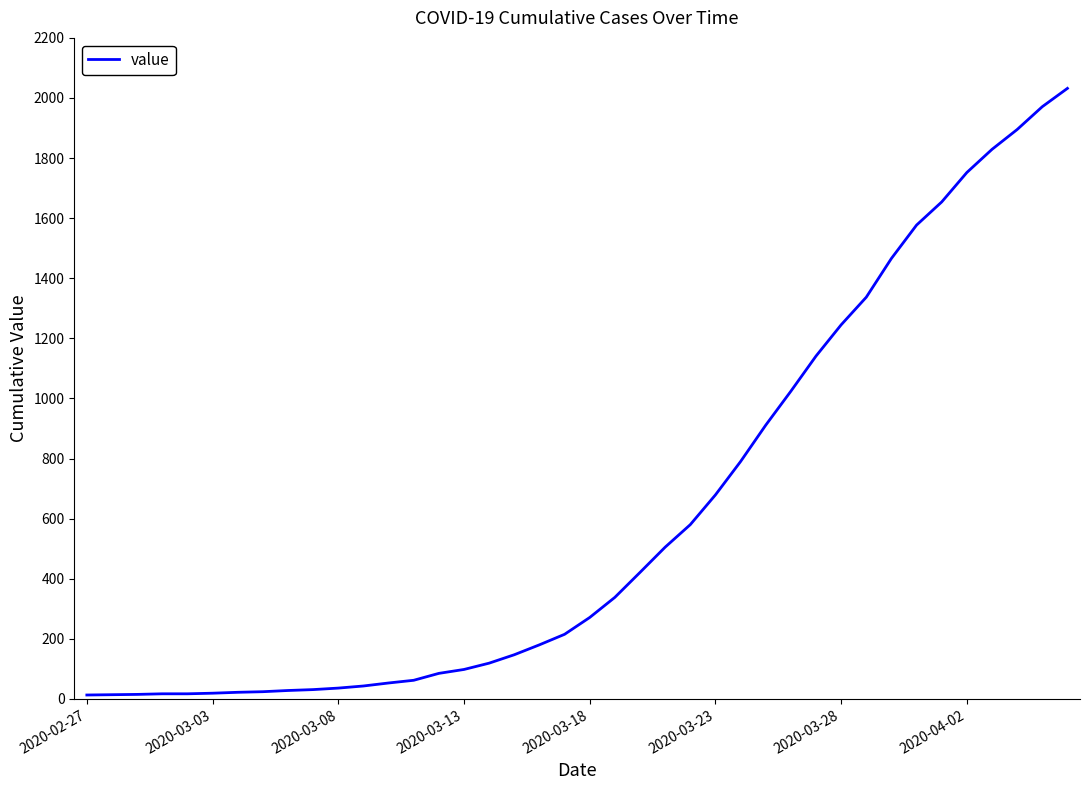

What is the greatest value displayed?

2032